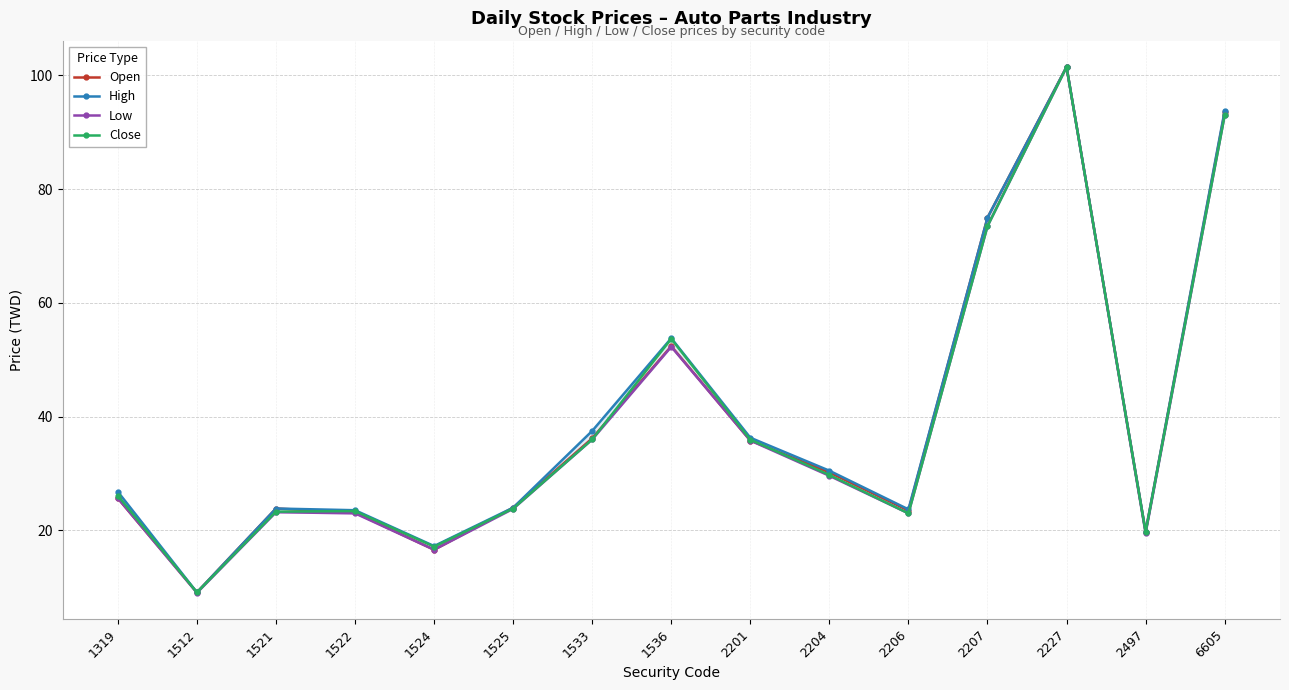

At which label is Open closest to 55?

1536